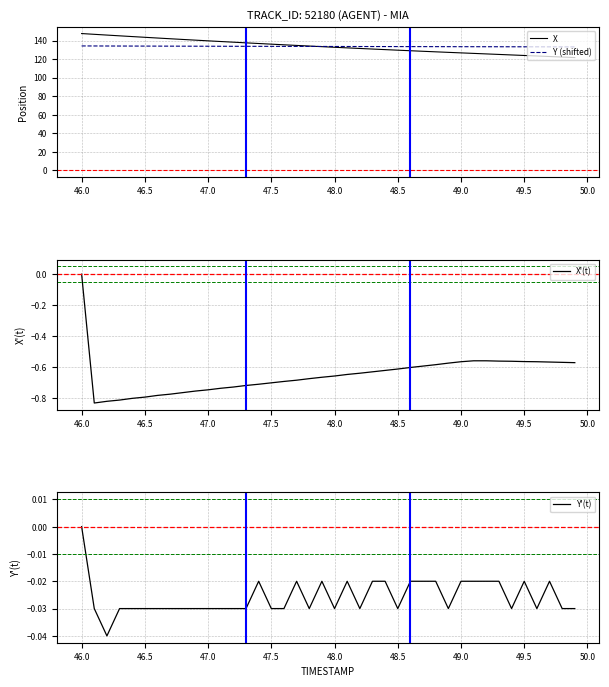

What is the lowest value of the X series?

121.6